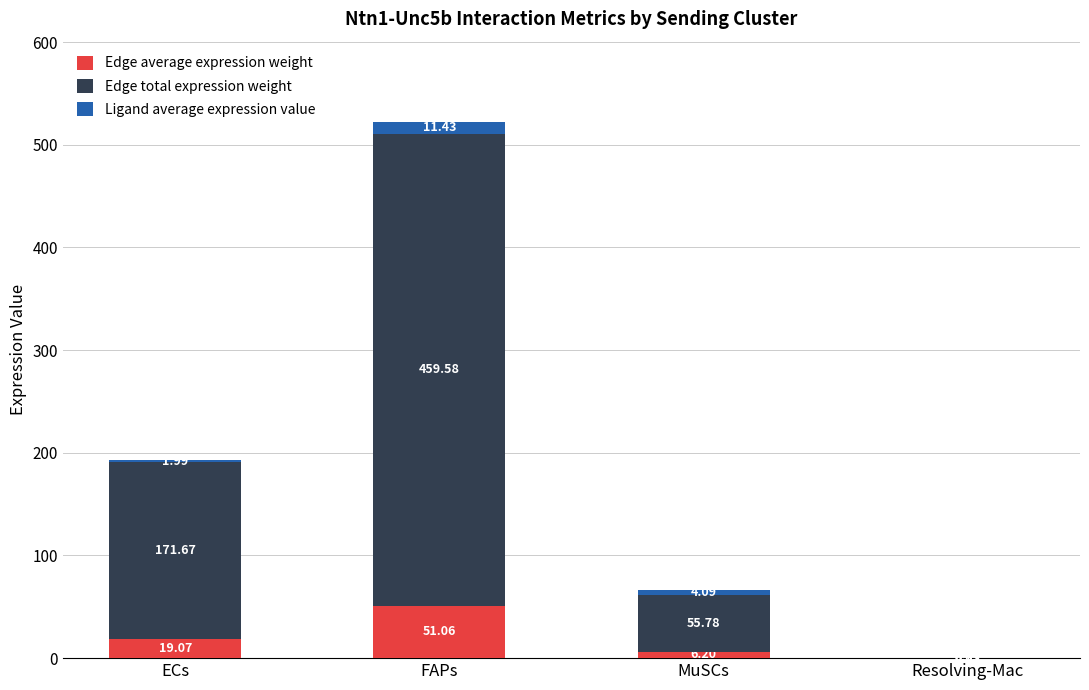

How many data points in Edge average expression weight are above 19?

2